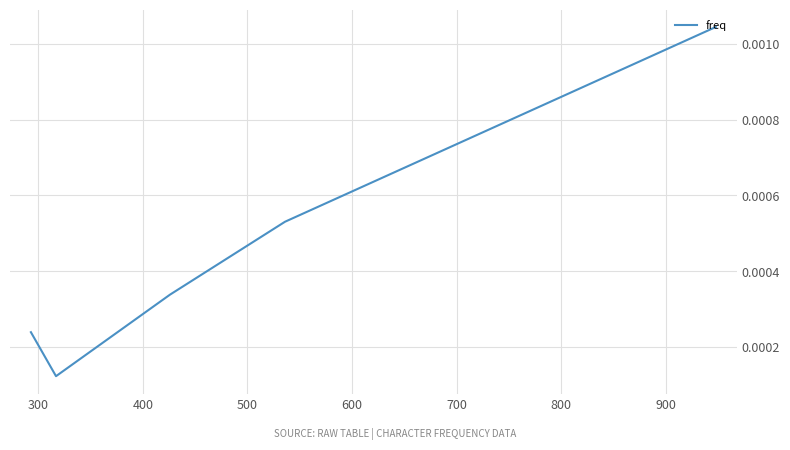

True or false: there are more than 1 points higher than both neighbors.

False